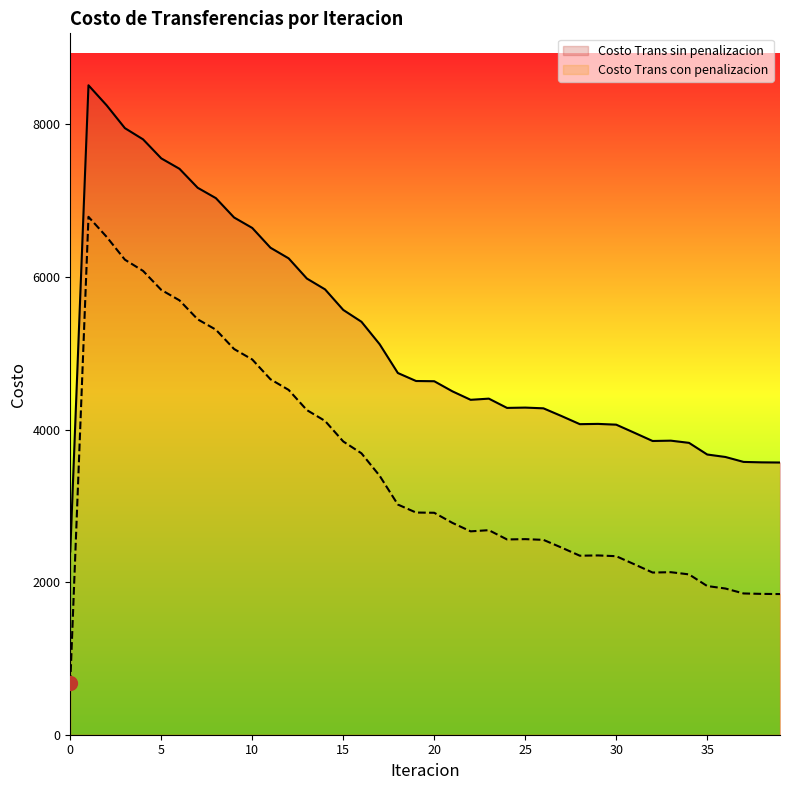

In Costo Trans sin penalizacion, how many points are lower than both neighbors (excluding endpoints)?

4